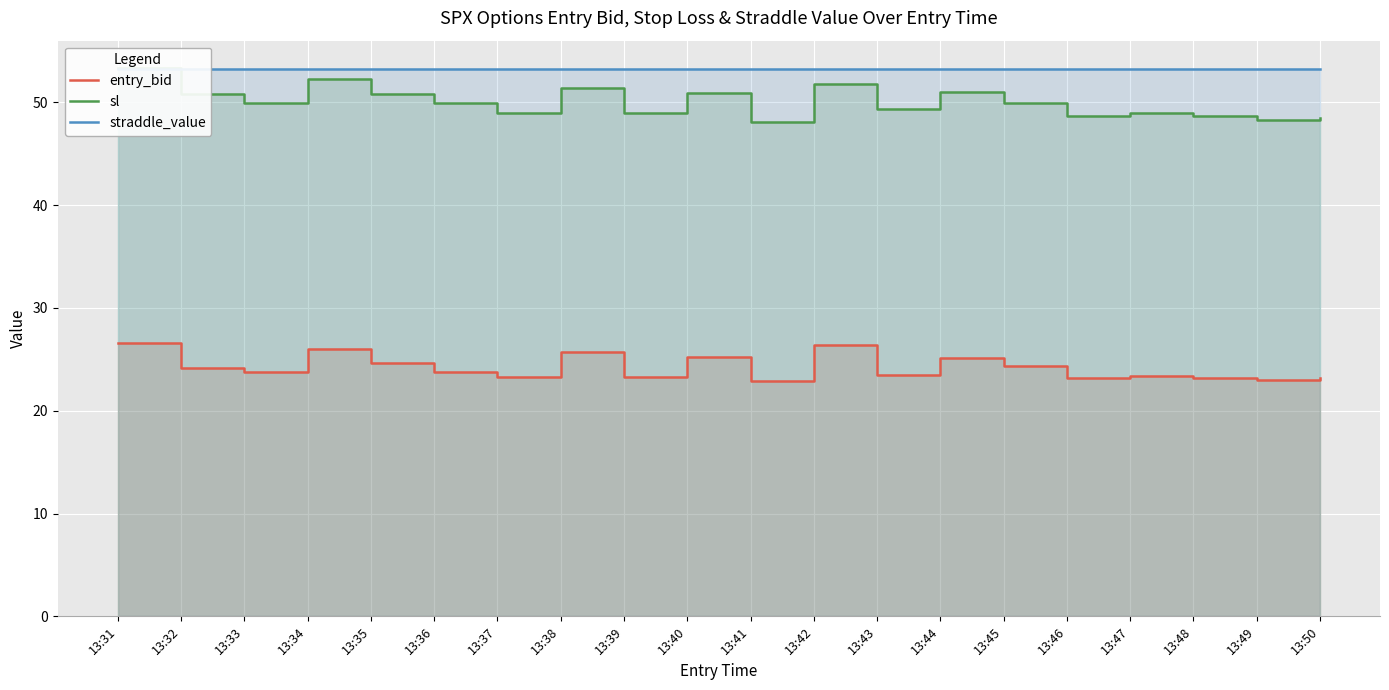

Reading left to right, list all the values displayed in this chart.

entry_bid: 13:31=26.6	13:32=24.2	13:33=23.8	13:34=26.0	13:35=24.6	13:36=23.8	13:37=23.3	13:38=25.7	13:39=23.3	13:40=25.2	13:41=22.9	13:42=26.4	13:43=23.5	13:44=25.1	13:45=24.4	13:46=23.2	13:47=23.4	13:48=23.2	13:49=23.0	13:50=23.2
sl: 13:31=53.3	13:32=50.8	13:33=50.0	13:34=52.3	13:35=50.8	13:36=50.0	13:37=48.9	13:38=51.5	13:39=48.9	13:40=50.9	13:41=48.1	13:42=51.8	13:43=49.4	13:44=51.0	13:45=50.0	13:46=48.7	13:47=48.9	13:48=48.7	13:49=48.3	13:50=48.5
straddle_value: 13:31=53.2	13:32=53.2	13:33=53.2	13:34=53.2	13:35=53.2	13:36=53.2	13:37=53.2	13:38=53.2	13:39=53.2	13:40=53.2	13:41=53.2	13:42=53.2	13:43=53.2	13:44=53.2	13:45=53.2	13:46=53.2	13:47=53.2	13:48=53.2	13:49=53.2	13:50=53.2